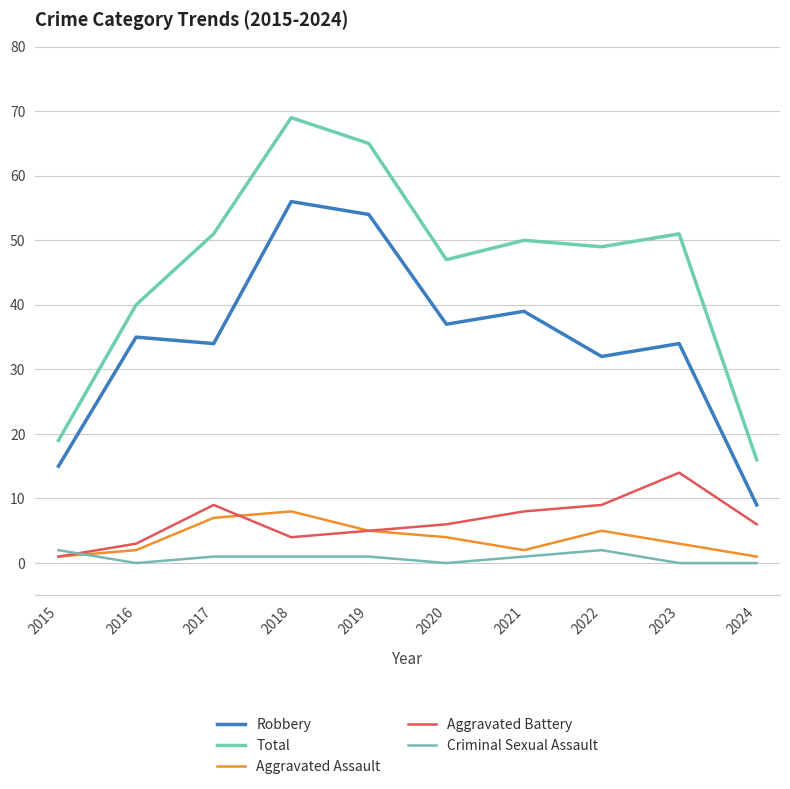

The Total series shows 28 at 2020. True or false?

False